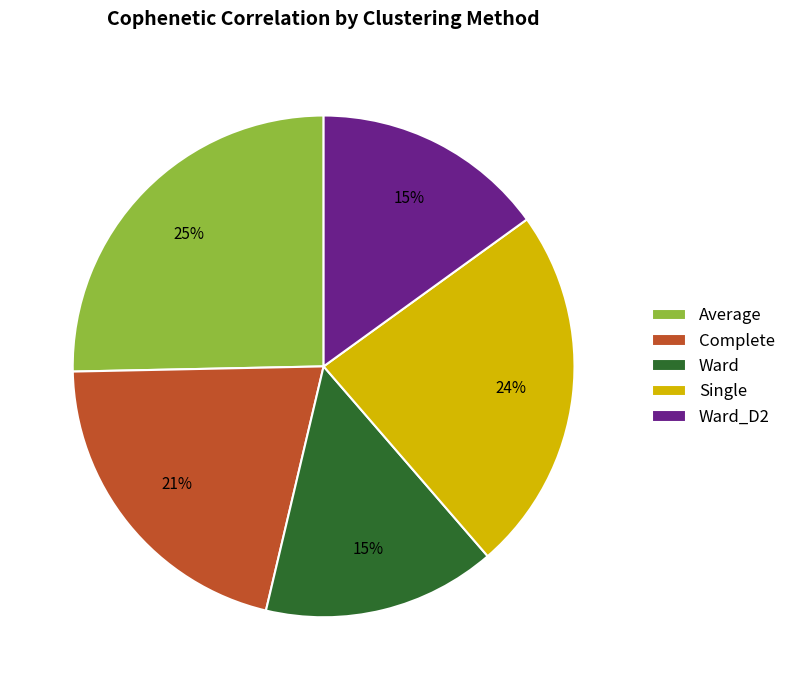

Which slice is the largest?

Average